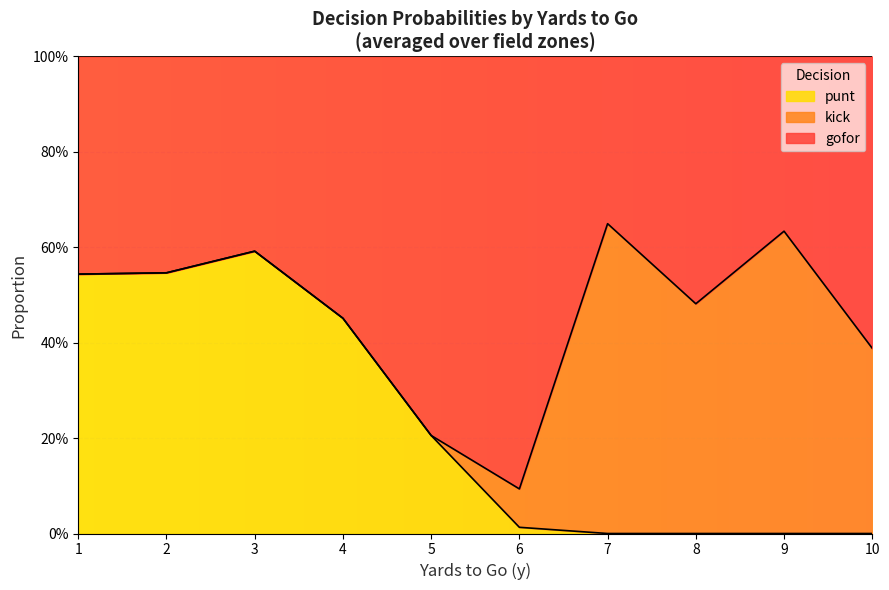

The punt series shows 0.7 at 3. True or false?

False